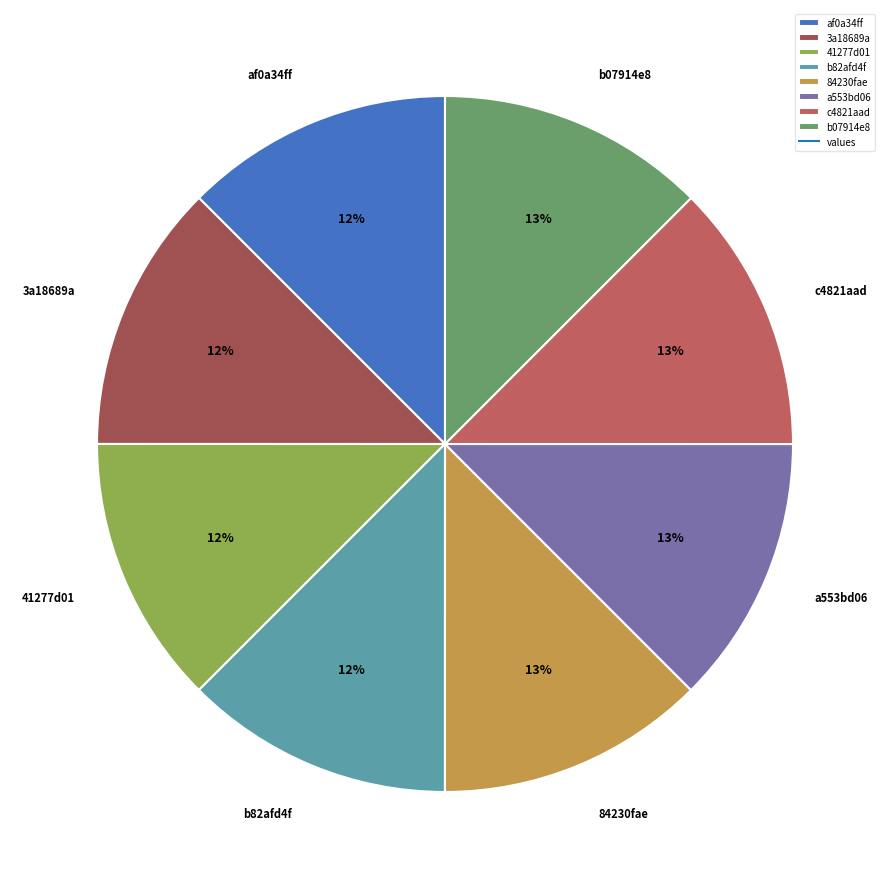

Does 84230fae account for over 50% of the chart?

No